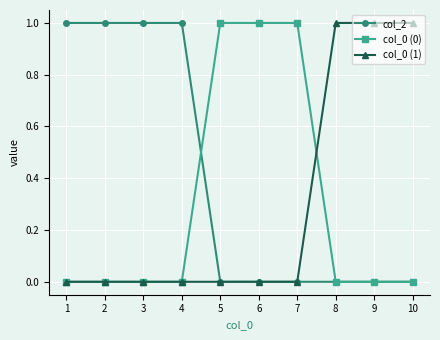

The value of col_0 (1) at 7 is 0. True or false?

True